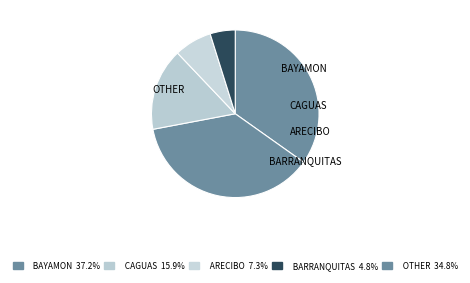

Is there a majority slice in this chart?

No